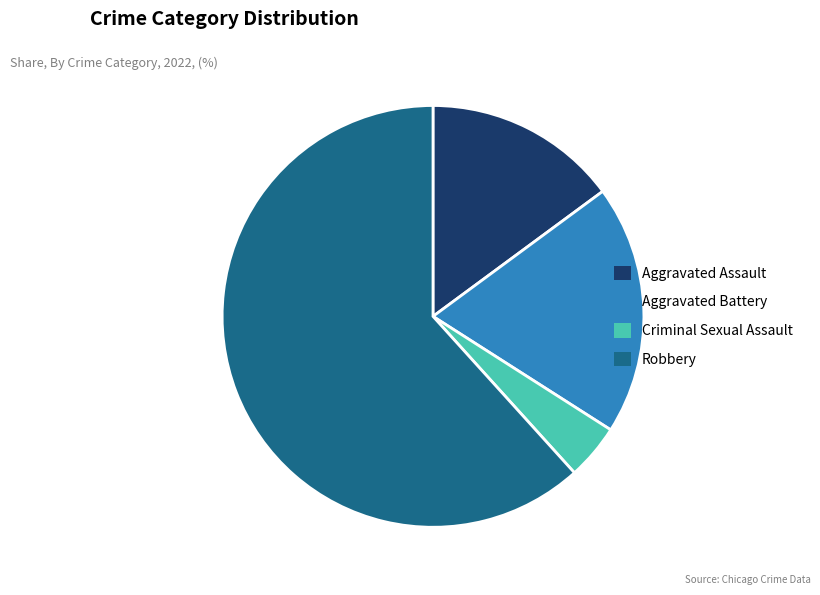

How many slices are in this pie chart?

4